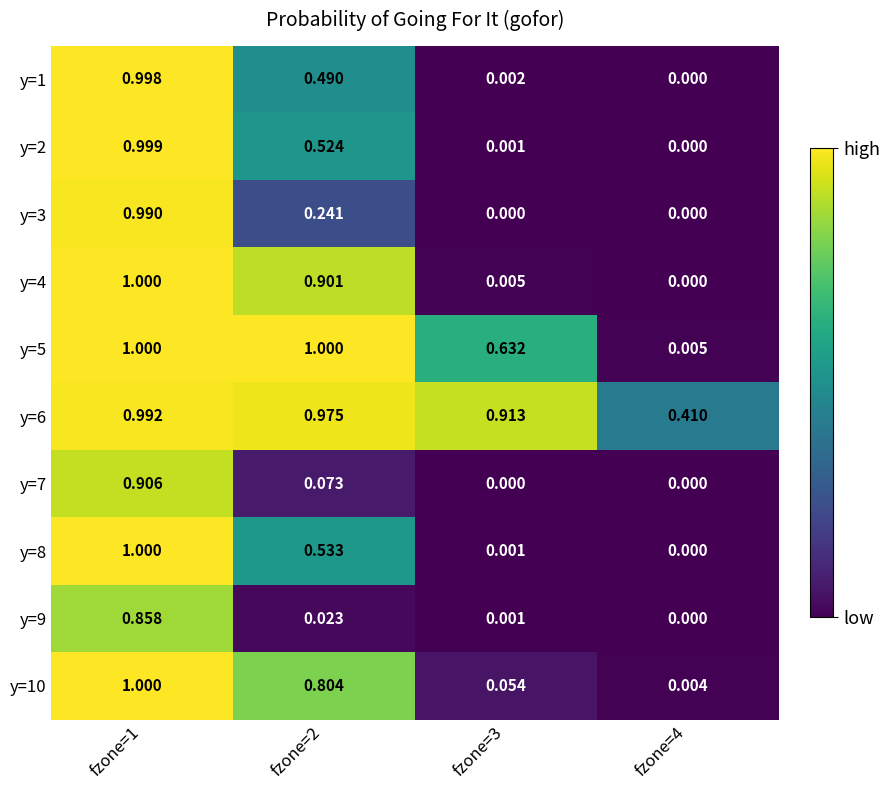

Is the value of y=6 at fzone=3 greater than the value of y=5 at fzone=1?

No